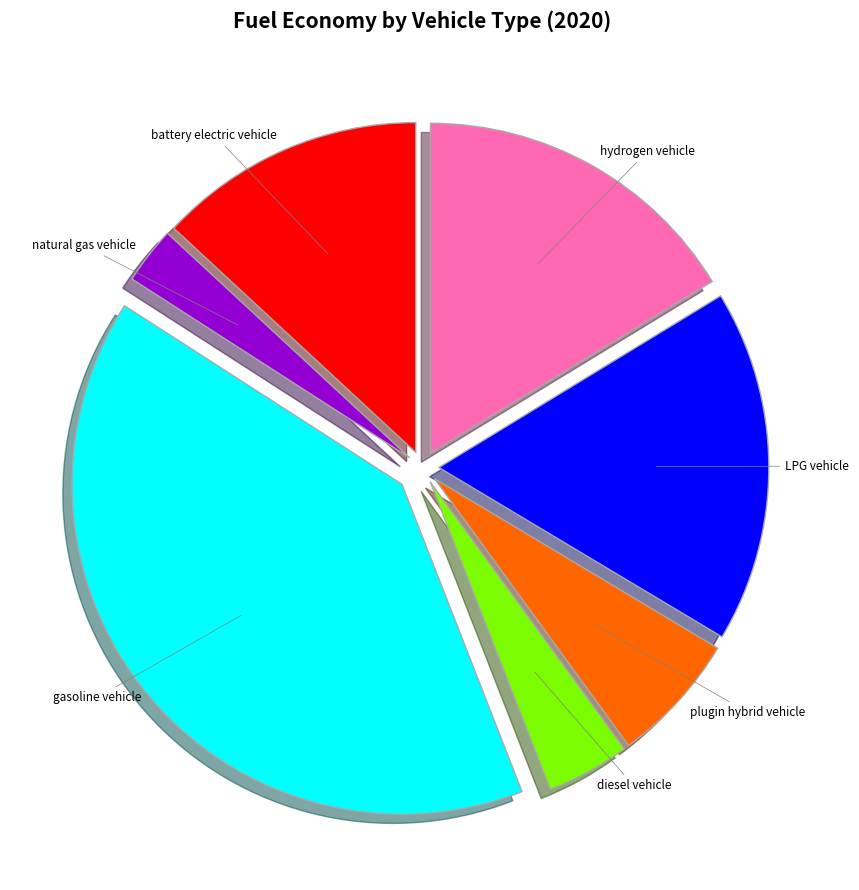

Which slice is the smallest?

natural gas vehicle